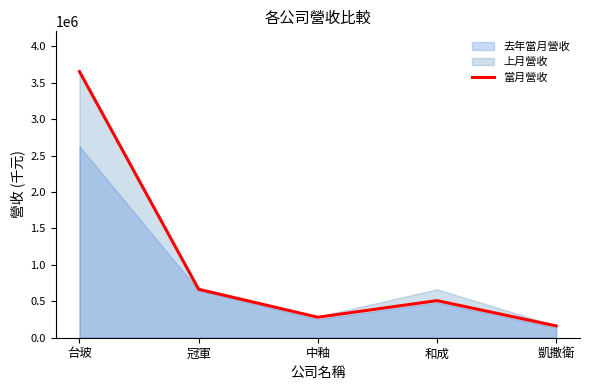

How many values exceed 509359?

2